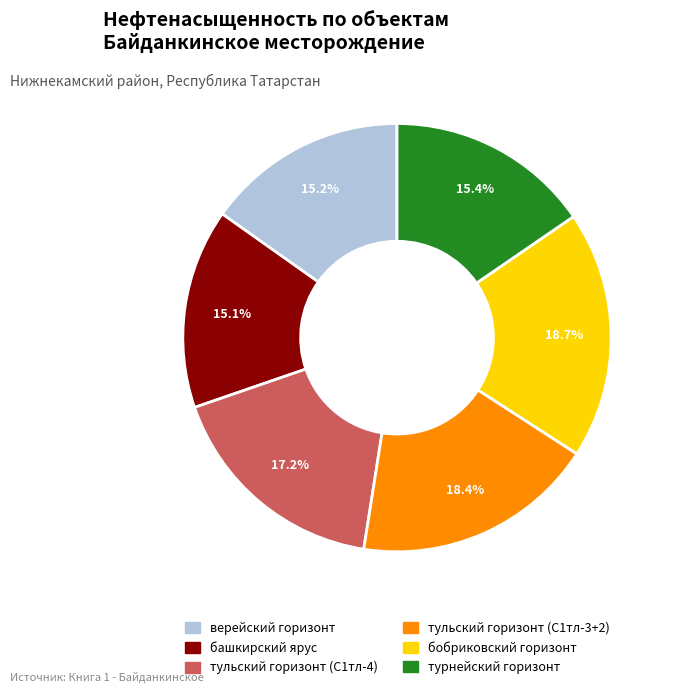

To the nearest percent, what percentage of the pie is верейский горизонт?

15%